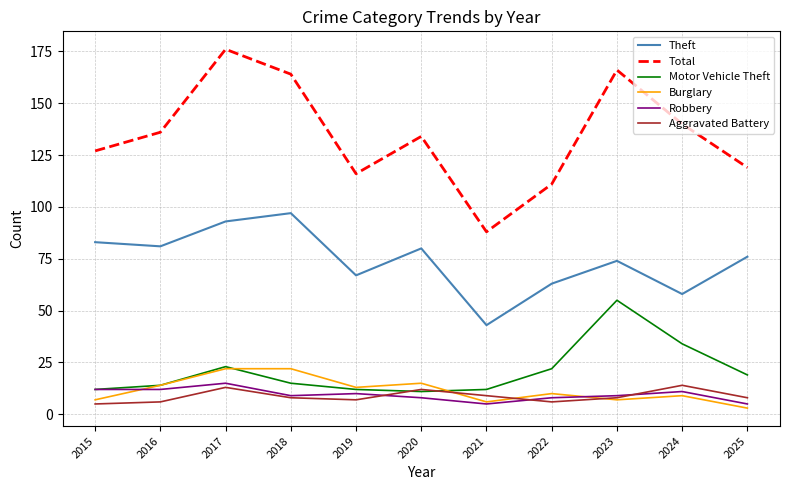

True or false: Motor Vehicle Theft has more than 0 interior local peaks.

True